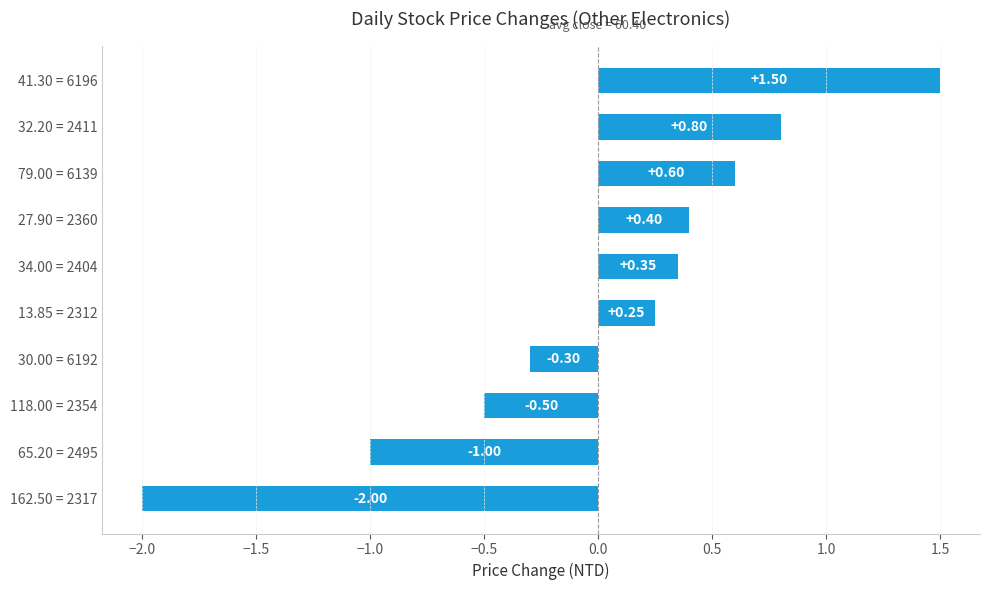

How many bars are there in total?

10